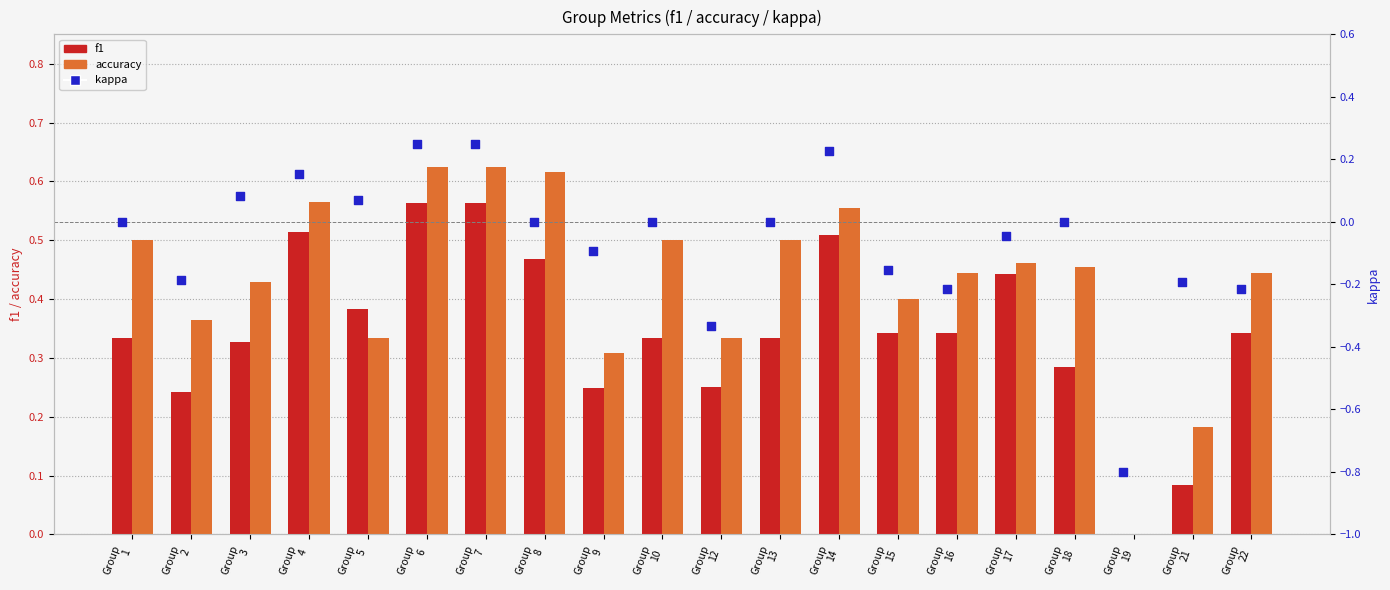

Which series has the largest total across all categories?

accuracy